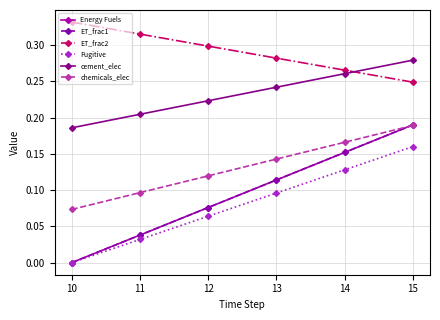

True or false: chemicals_elec and ET_frac2 intersect in this chart.

False